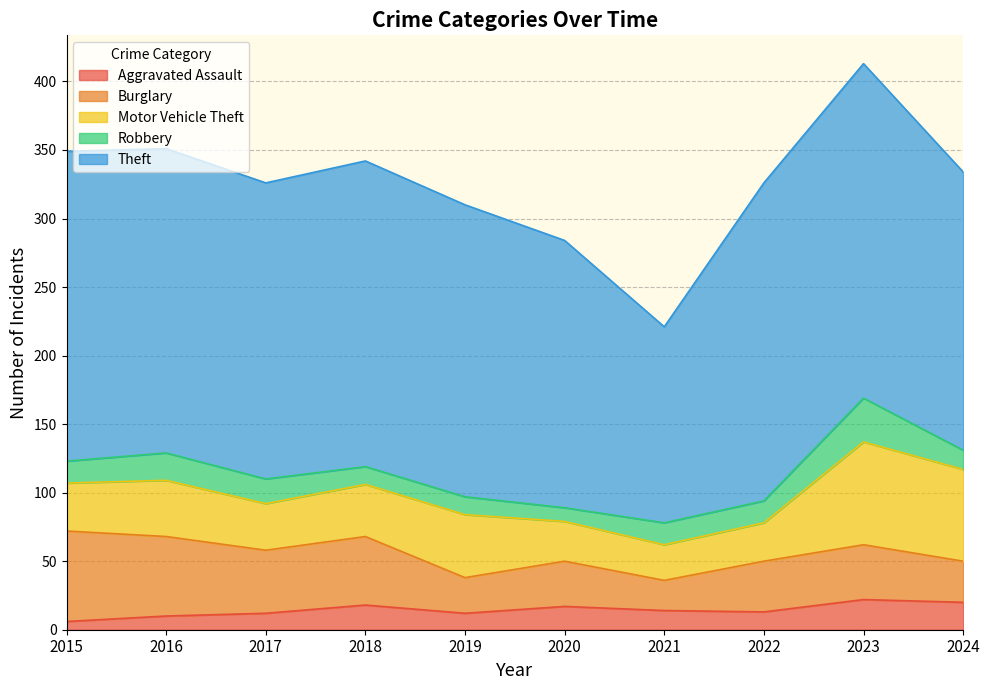

Which series changed the most between 2020 and 2023?

Theft